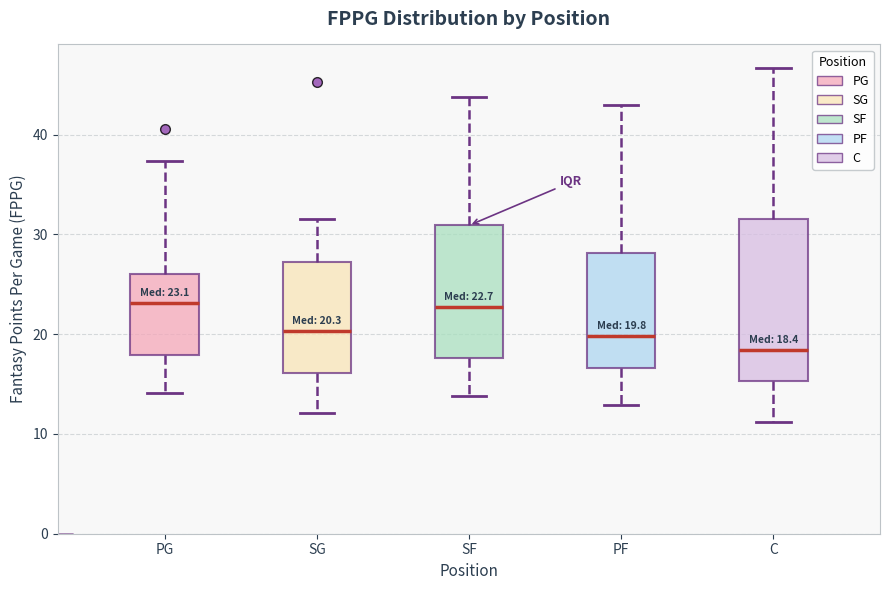

Comparing the boxes themselves (not the whiskers), which one is the tallest?

C